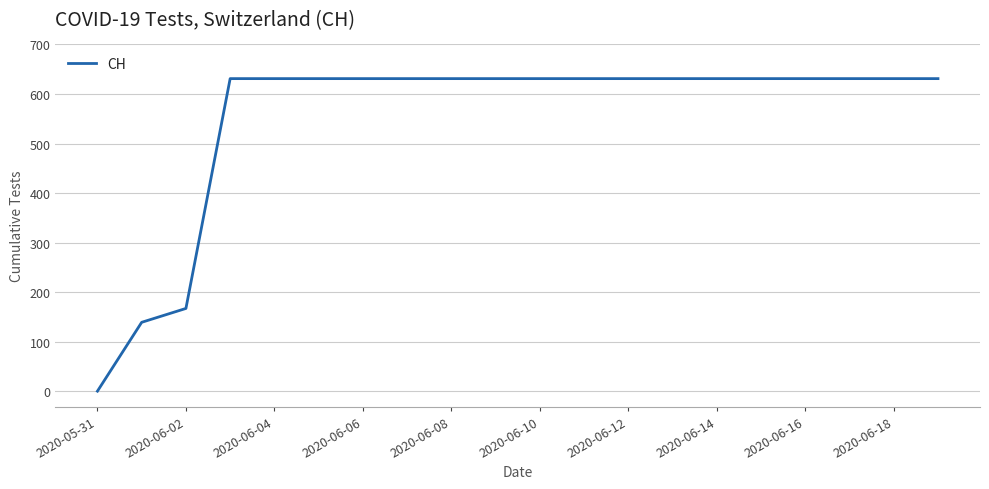

What is the difference between the maximum and minimum values?

631